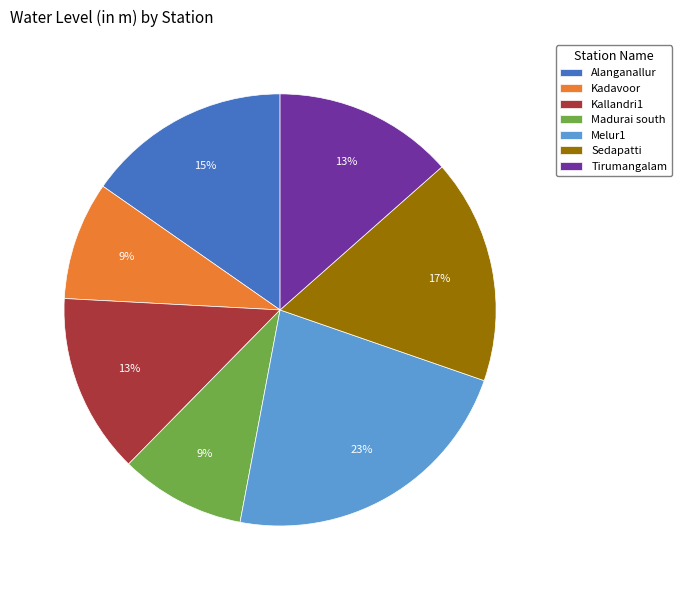

Do Sedapatti and Tirumangalam together represent more than half of the pie?

No